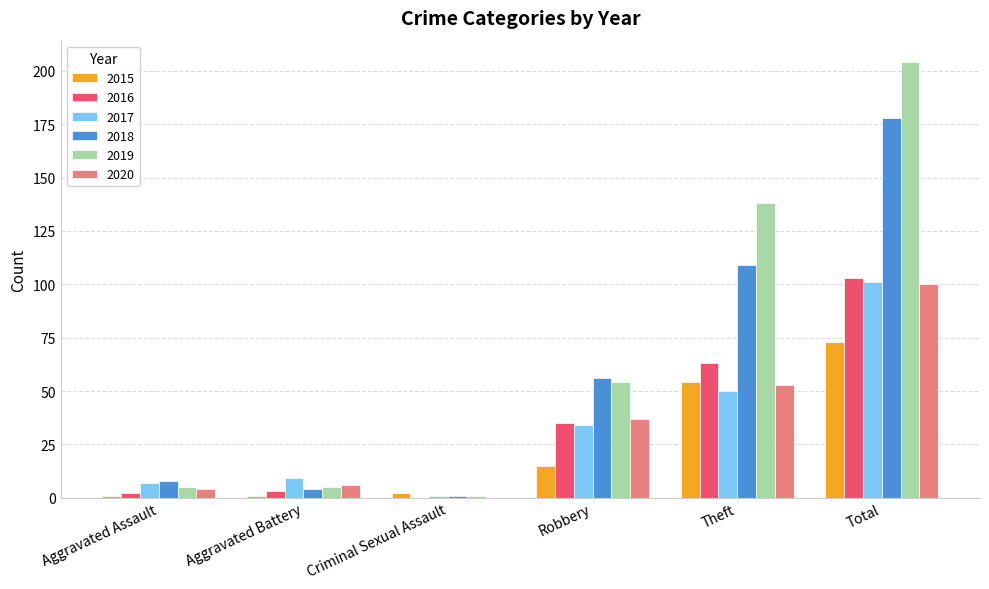

What is the average value of the 2015 series?

24